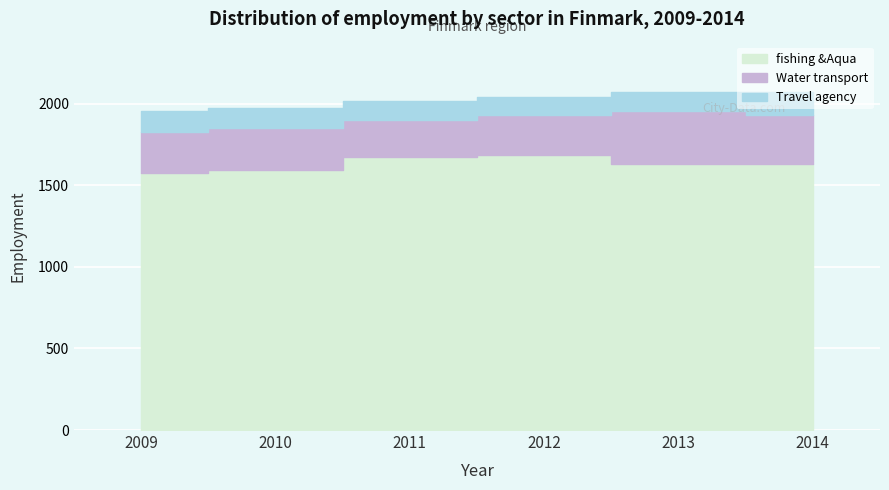

What are all the series names shown in the legend?

fishing &Aqua, Water transport, Travel agency